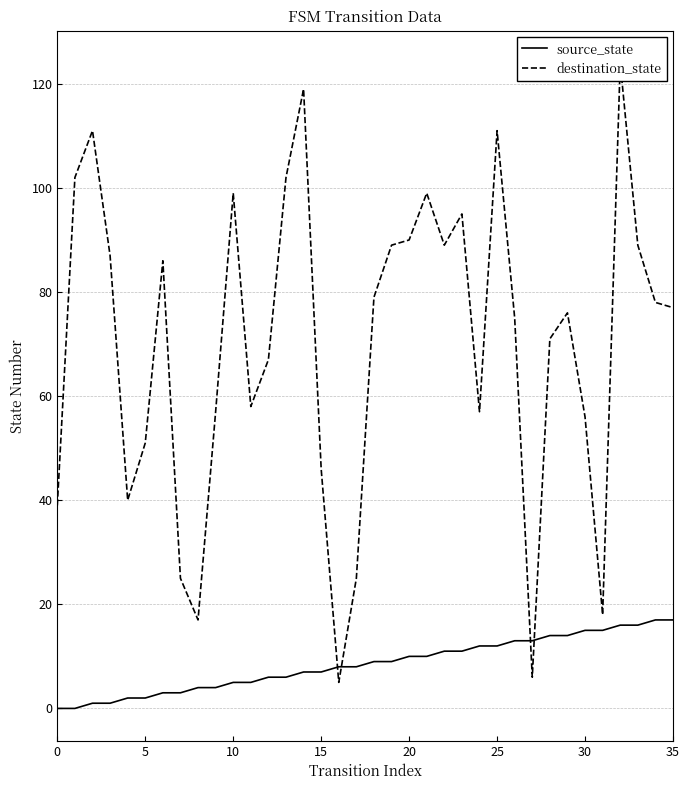

Which series has the largest total across all categories?

destination_state